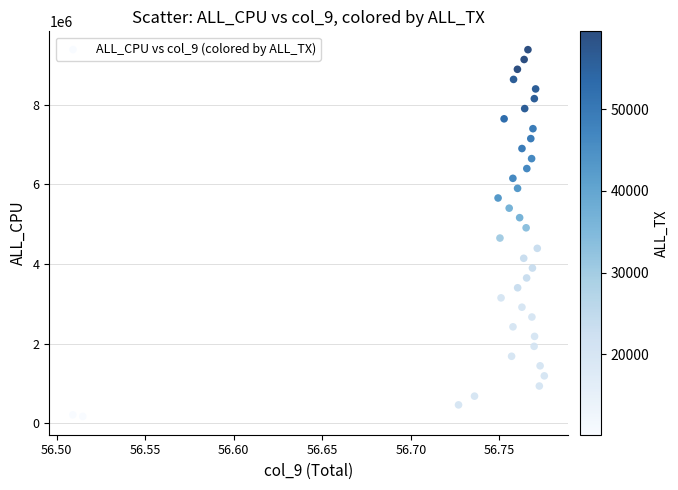

What is the range of Y values (max minus min)?

9217985